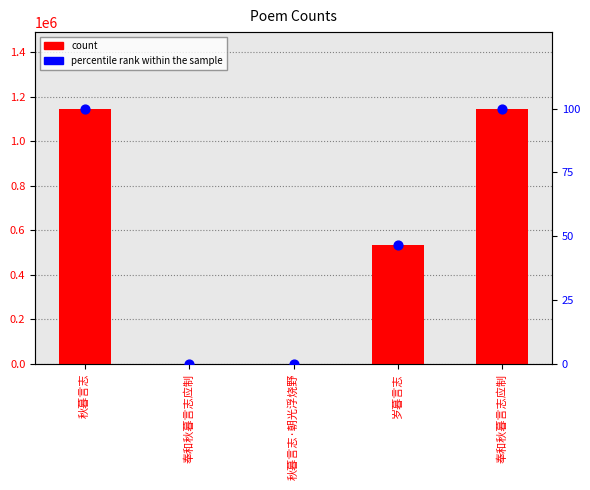

At which category is the sum across all series the highest?

奉和秋暮言志应制